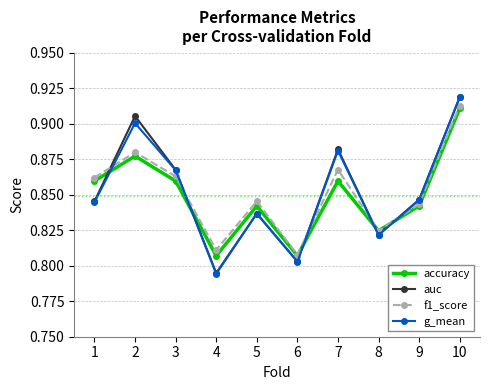

Which series has the largest range (max minus min)?

g_mean